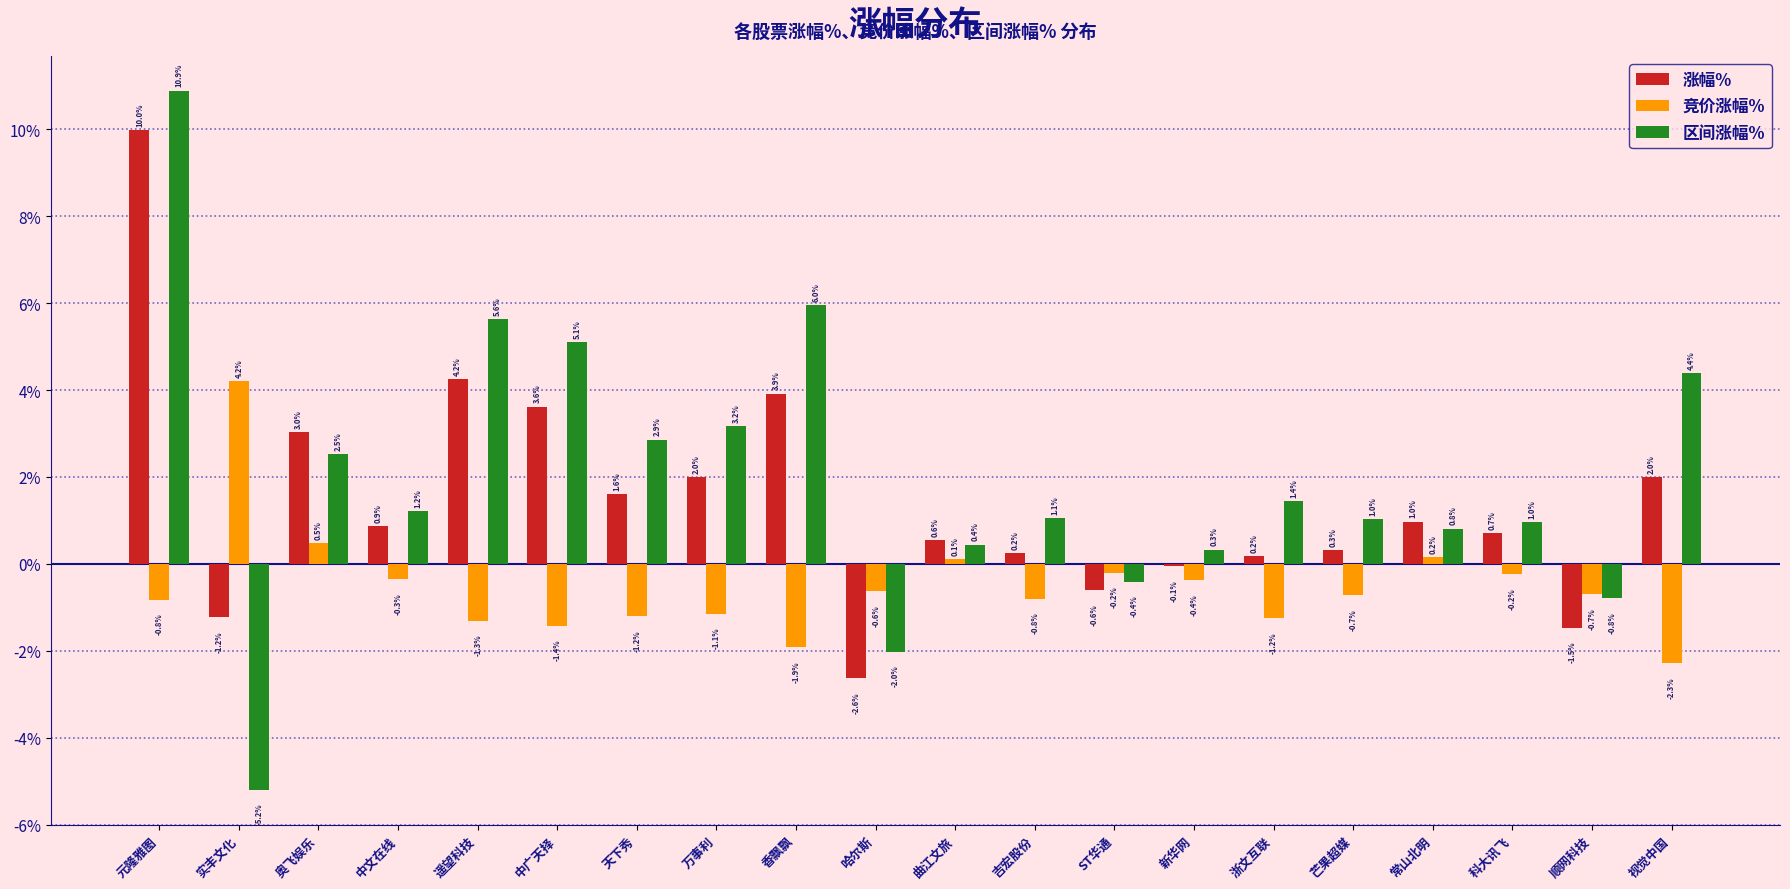

Between 元隆雅图 and 中文在线, which series saw the biggest shift?

区间涨幅%